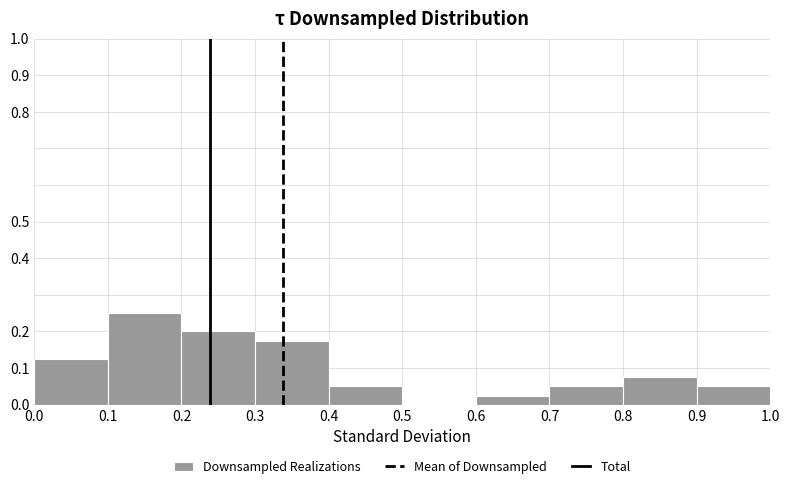

Reading left to right, transcribe this chart: for each bar, give the range it covers on the x-axis and its height. The values are not printed on the chart, so give them approximately, as read against the axis.

0.0 to 0.1: 0.13
0.1 to 0.2: 0.25
0.2 to 0.3: 0.20
0.3 to 0.4: 0.18
0.4 to 0.5: 0.05
0.5 to 0.6: 0
0.6 to 0.7: 0.03
0.7 to 0.8: 0.05
0.8 to 0.9: 0.08
0.9 to 1.0: 0.05